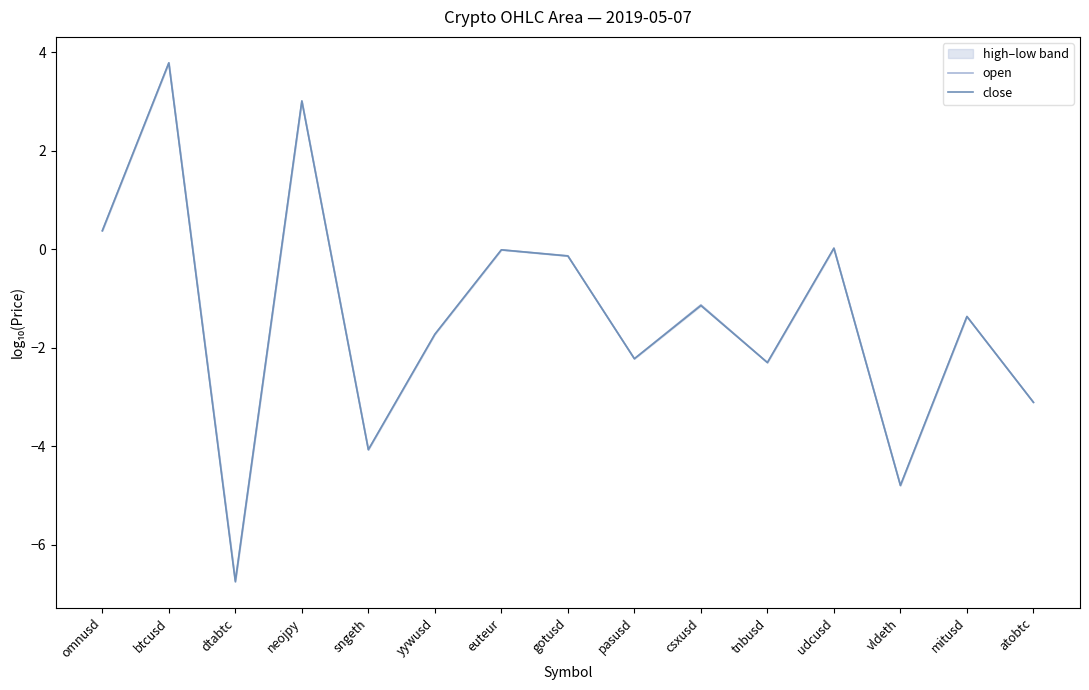

At which label does close reach its minimum?

dtabtc